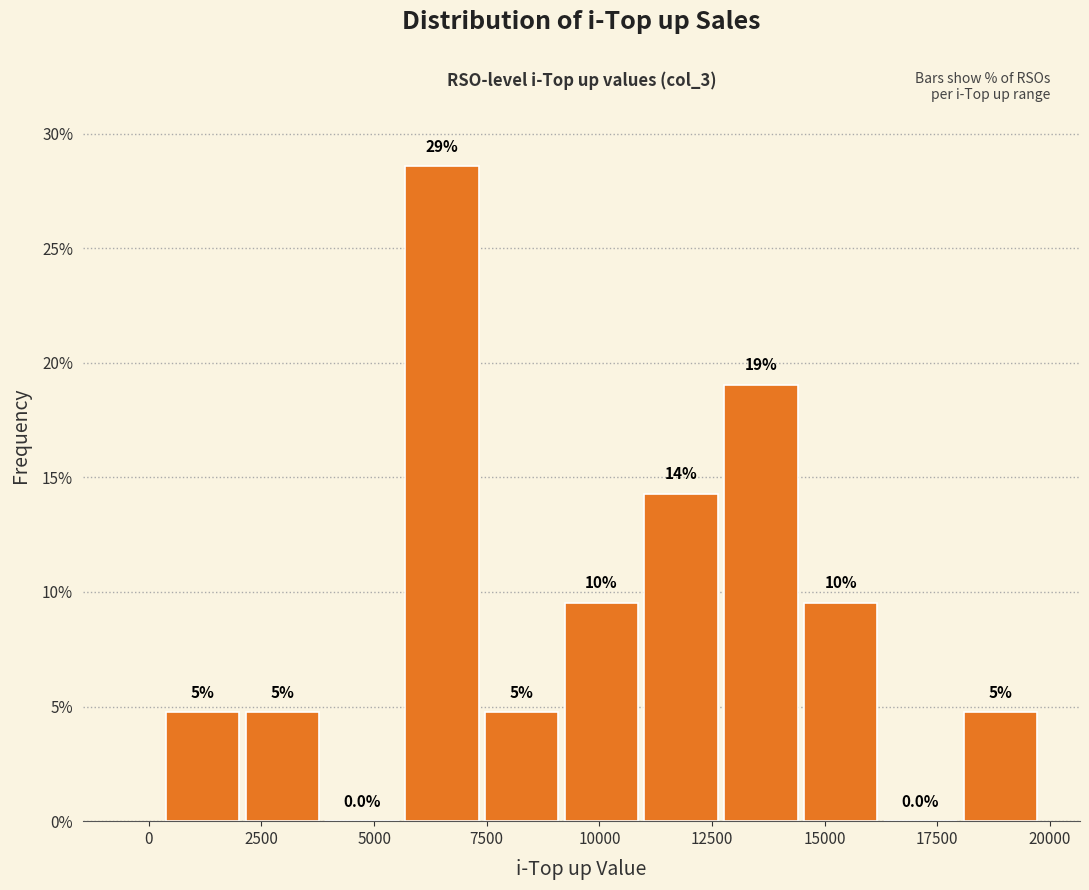

Around what value on the x-axis is the tallest bar? Give the approximate position of its centre, as read against the axis.

6500